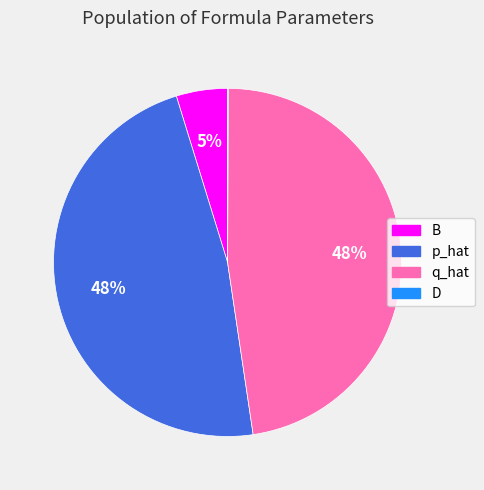

To the nearest percent, what is the average slice percentage?

25%